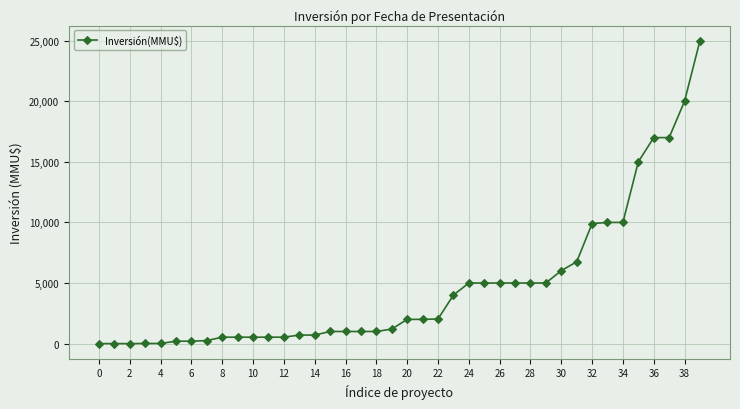

What is the difference between the second highest and minimum values?

20000